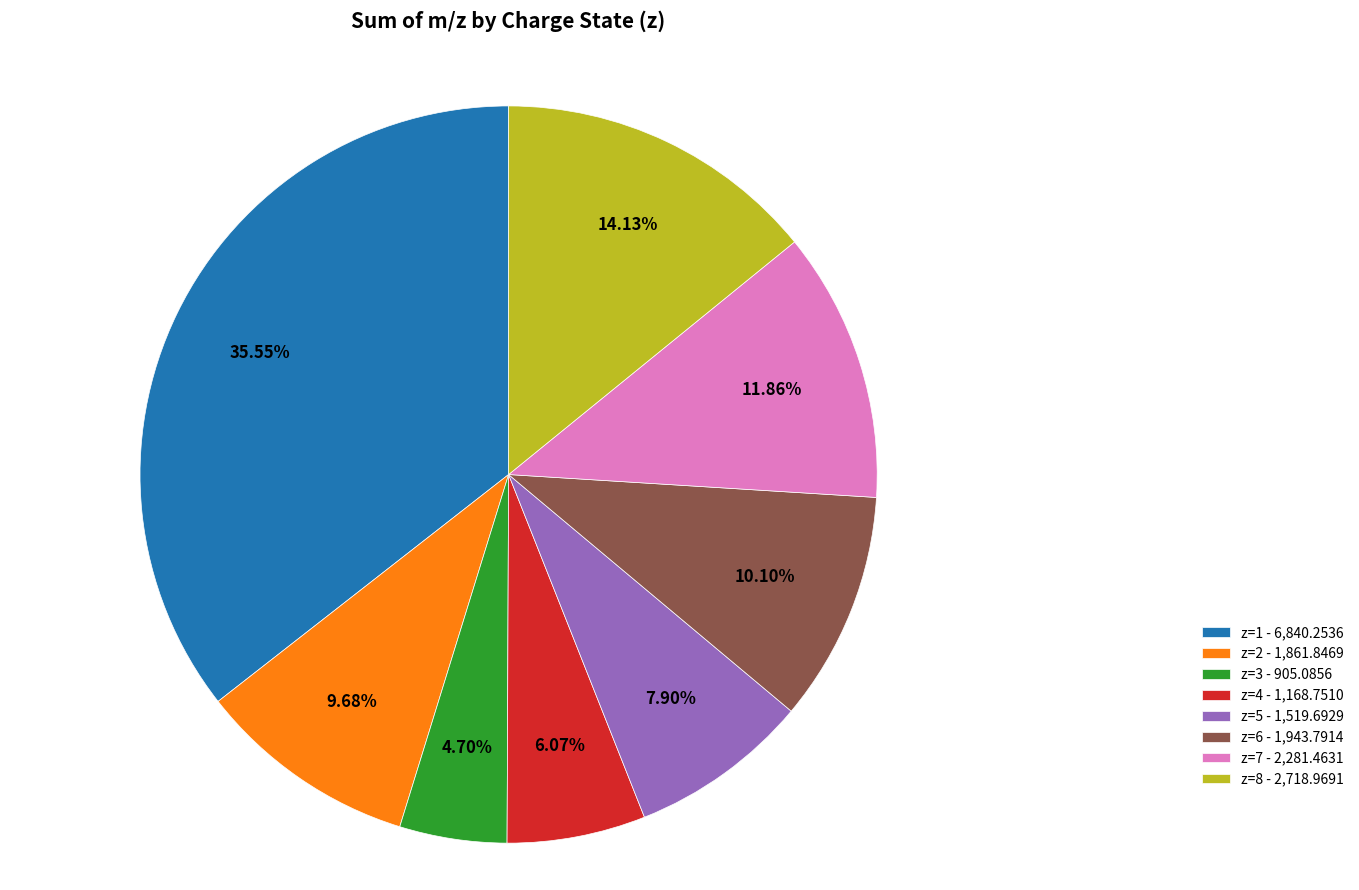

How many segments does this pie chart have?

8